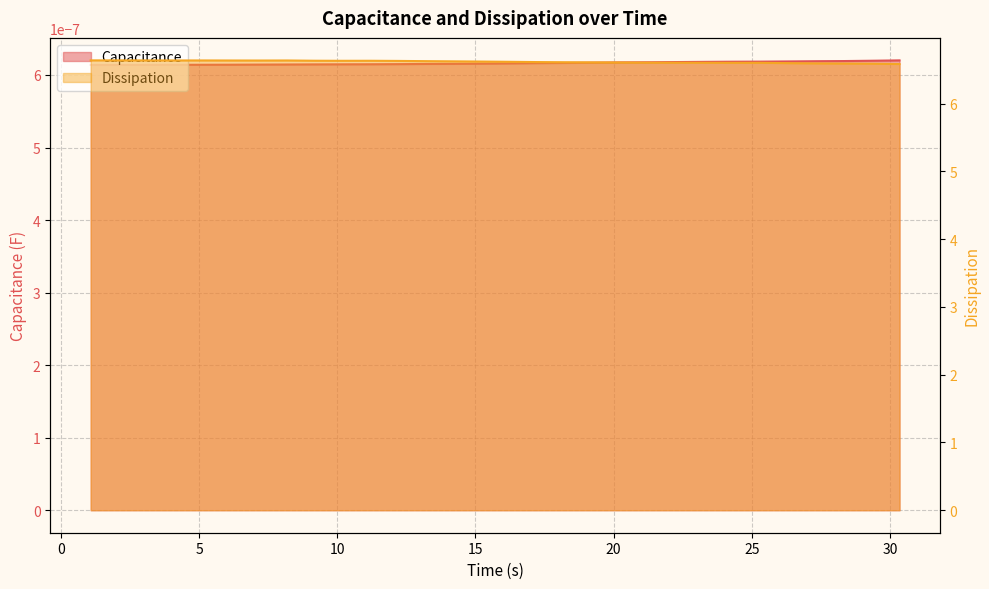

What position from the right is 9.197107553482056?

22